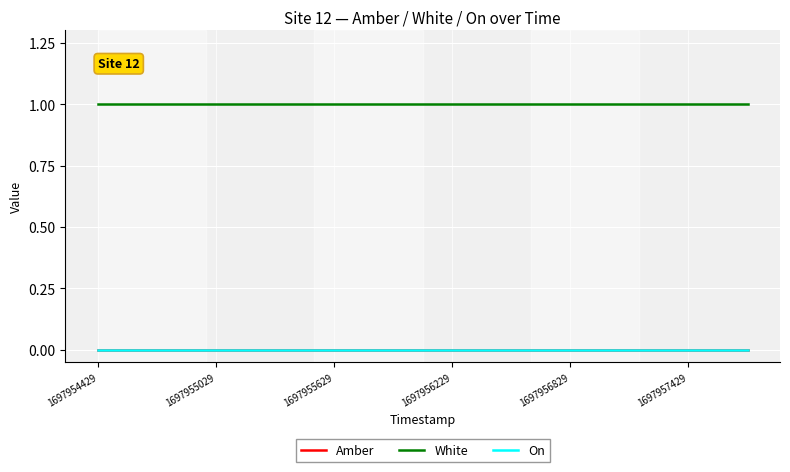

True or false: White and Amber intersect in this chart.

False